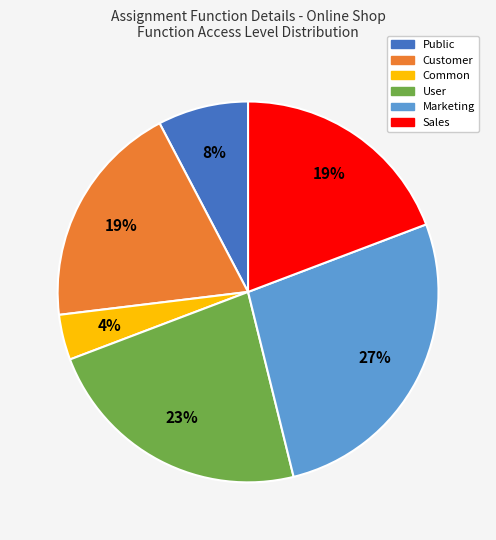

Is there any slice that represents more than half of the pie?

No